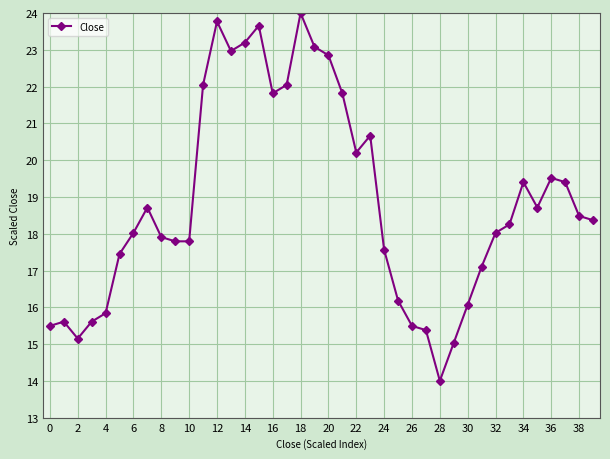

What is the average value?

18.9